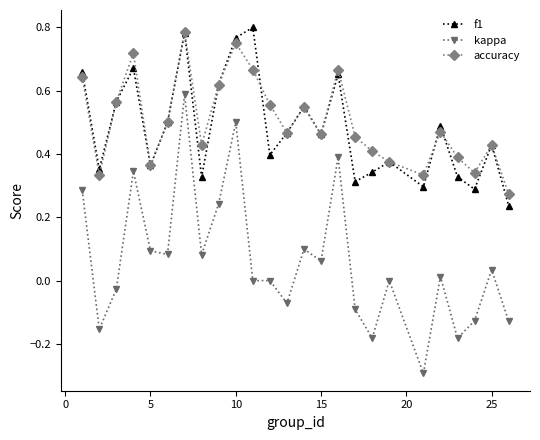

True or false: accuracy and kappa intersect in this chart.

False